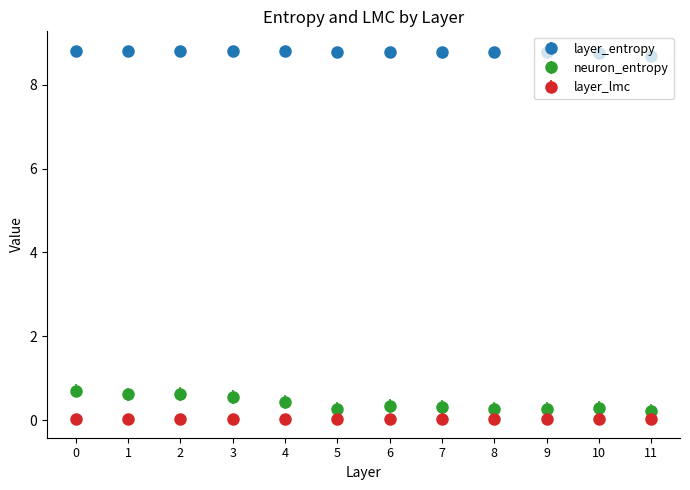

Which series has the widest spread of values?

neuron_entropy